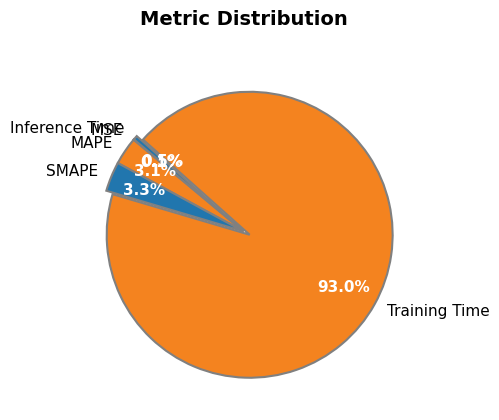

Is Training Time the majority of the pie?

Yes